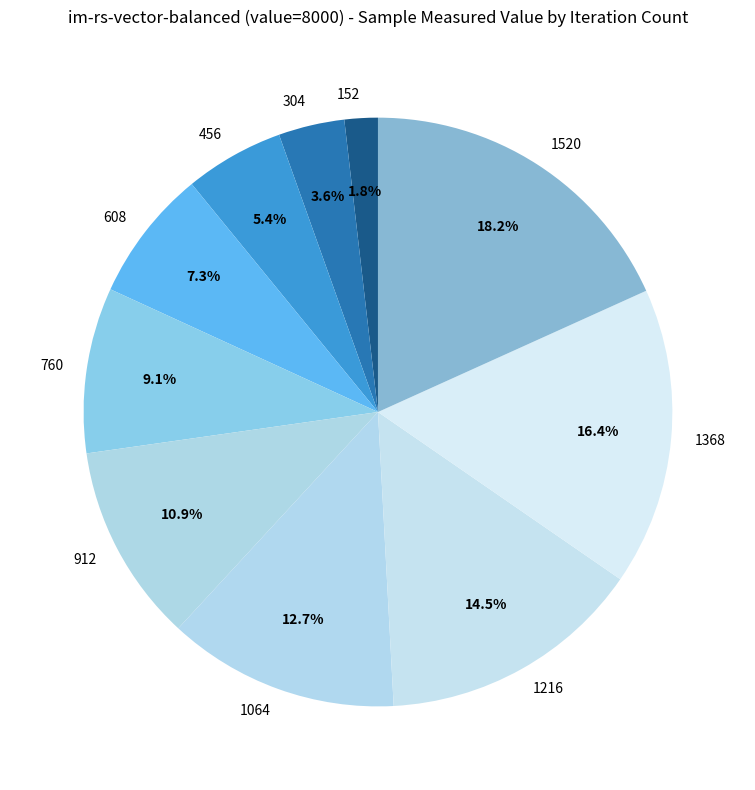

Which category has the smallest portion of the pie?

152